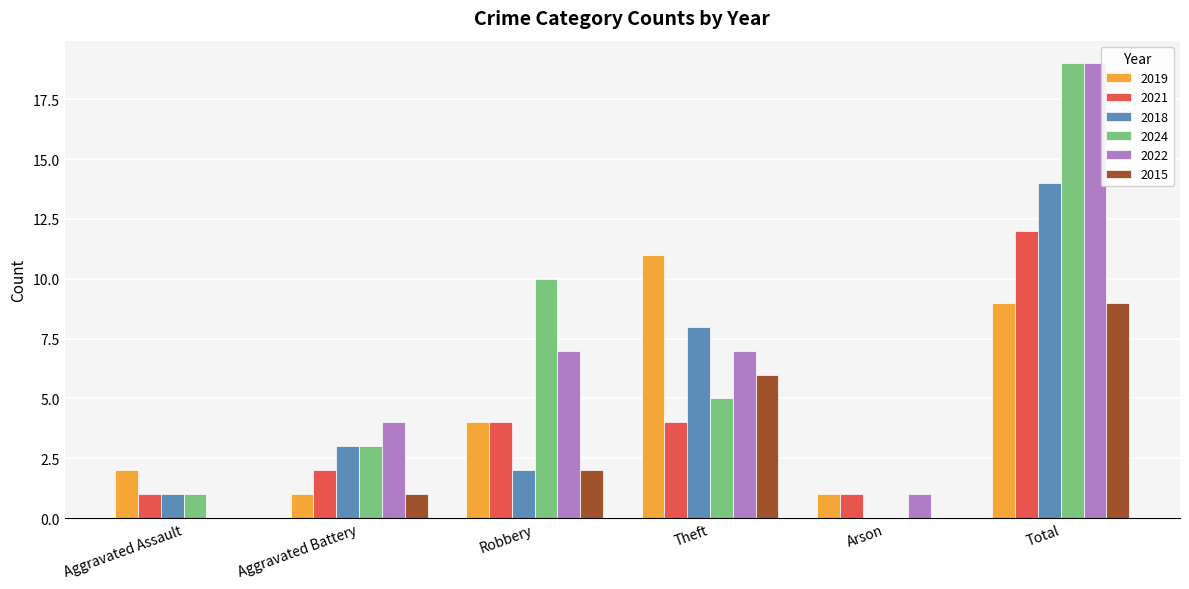

What are all the series names shown in the legend?

2019, 2021, 2018, 2024, 2022, 2015